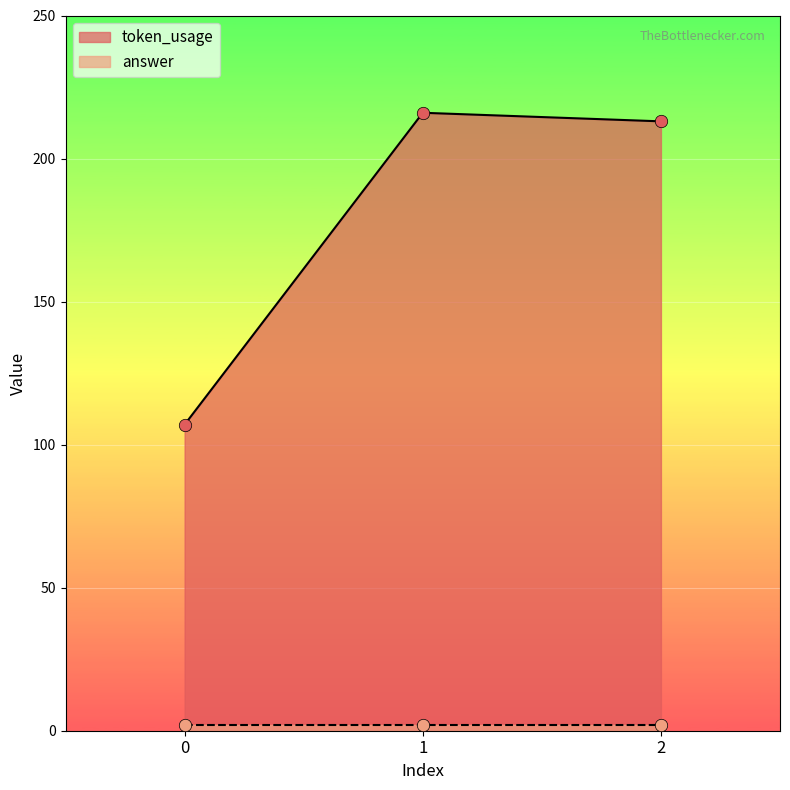

Between 0 and 1, which is larger?

1